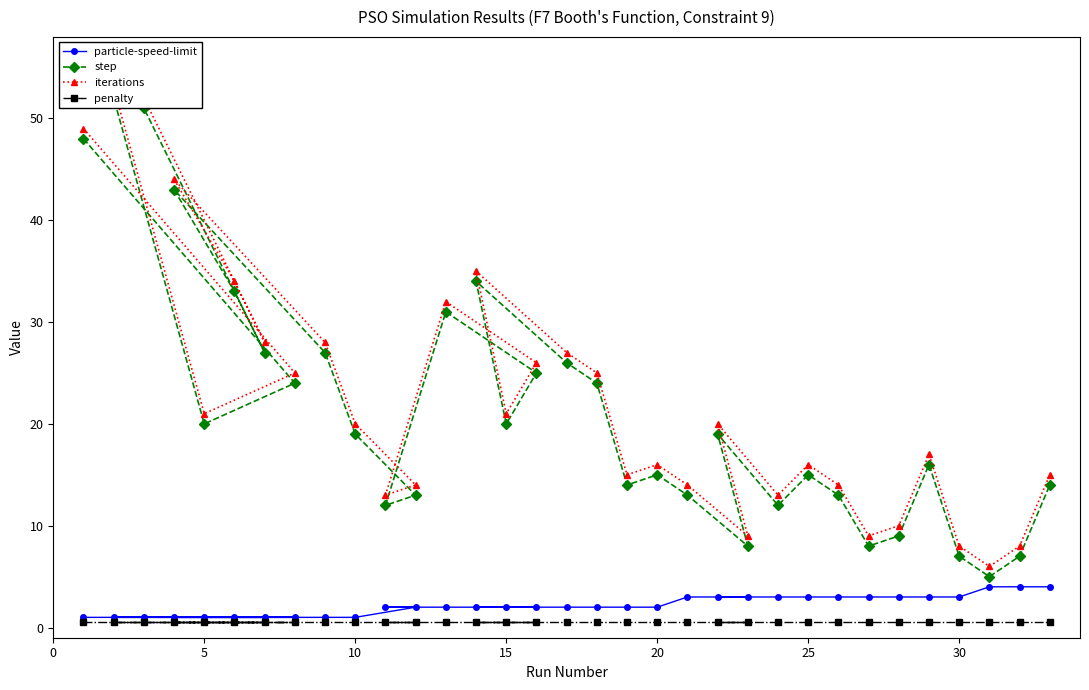

True or false: particle-speed-limit and penalty cross at least once.

False